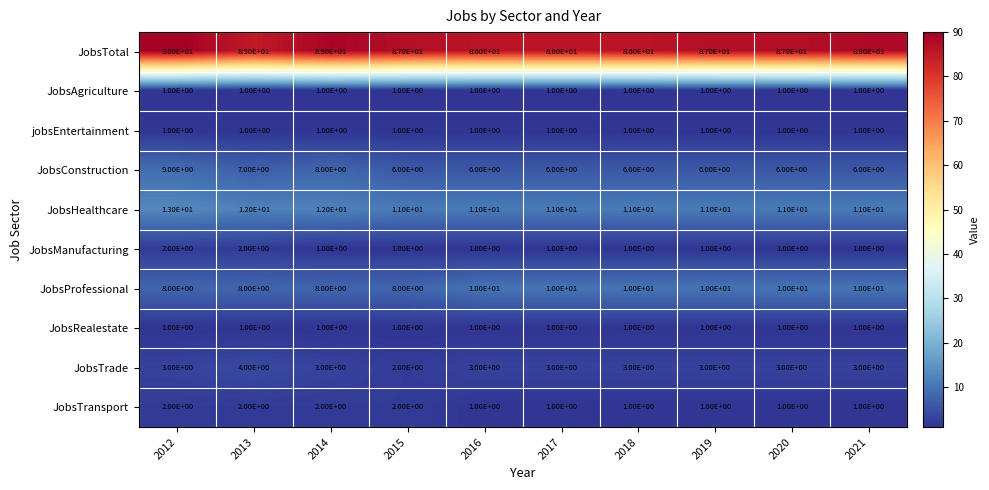

Which category has the highest value across all series?

2012